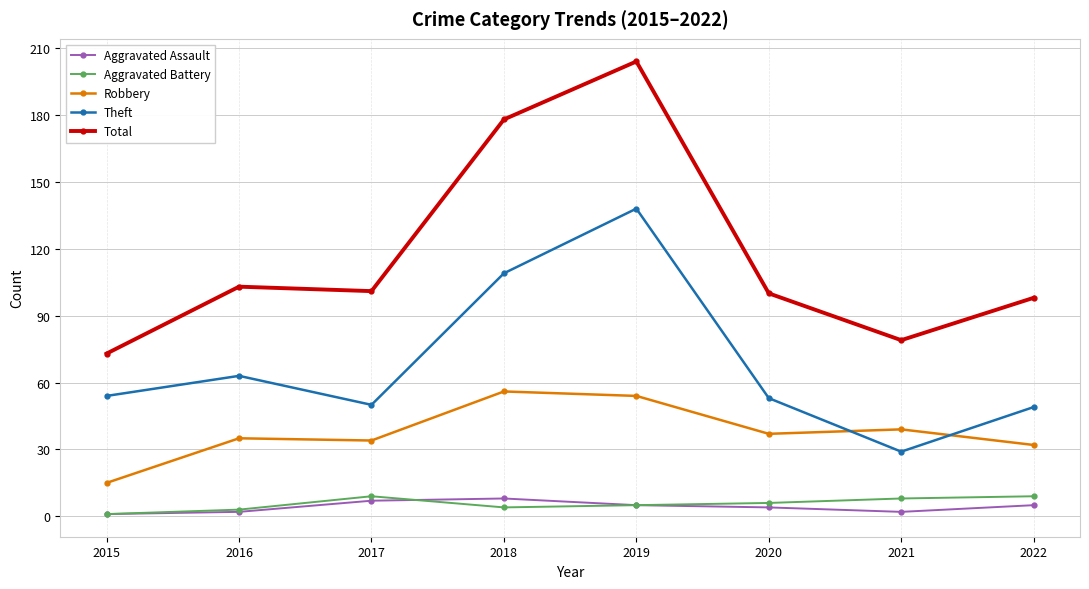

Reading left to right, transcribe all the data shown in this chart.

Aggravated Assault: 2015=1	2016=2	2017=7	2018=8	2019=5	2020=4	2021=2	2022=5
Aggravated Battery: 2015=1	2016=3	2017=9	2018=4	2019=5	2020=6	2021=8	2022=9
Robbery: 2015=15	2016=35	2017=34	2018=56	2019=54	2020=37	2021=39	2022=32
Theft: 2015=54	2016=63	2017=50	2018=109	2019=138	2020=53	2021=29	2022=49
Total: 2015=73	2016=103	2017=101	2018=178	2019=204	2020=100	2021=79	2022=98